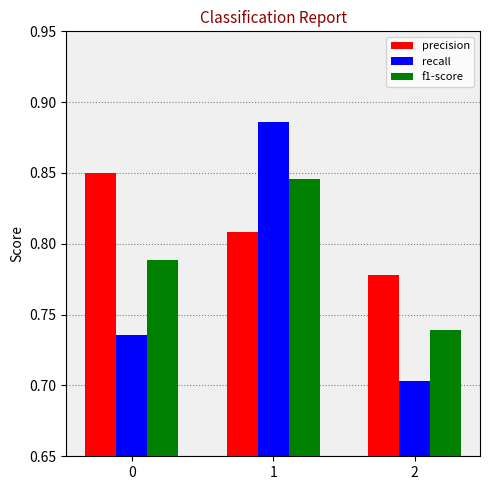

How many categories are shown in the chart?

3